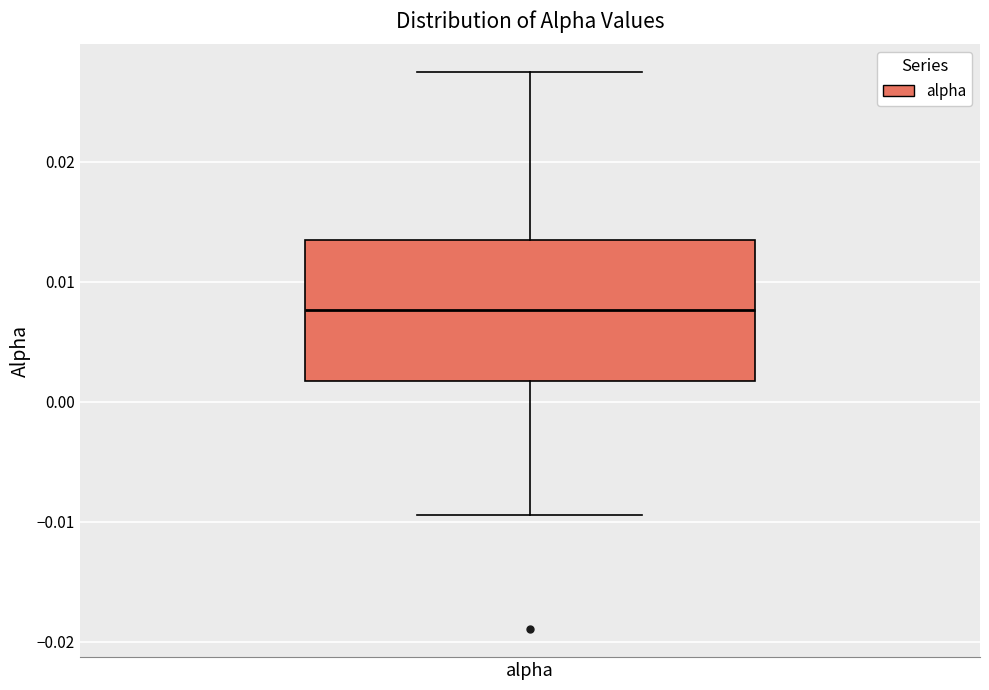

Transcribe this box plot: give where the median line is, the range the box spans, and where the two whiskers end, as read against the y-axis. The values are not printed on the chart, so give them approximately, as read against the axis.

median 0.008, box 0.002 to 0.014, whiskers -0.009 to 0.027